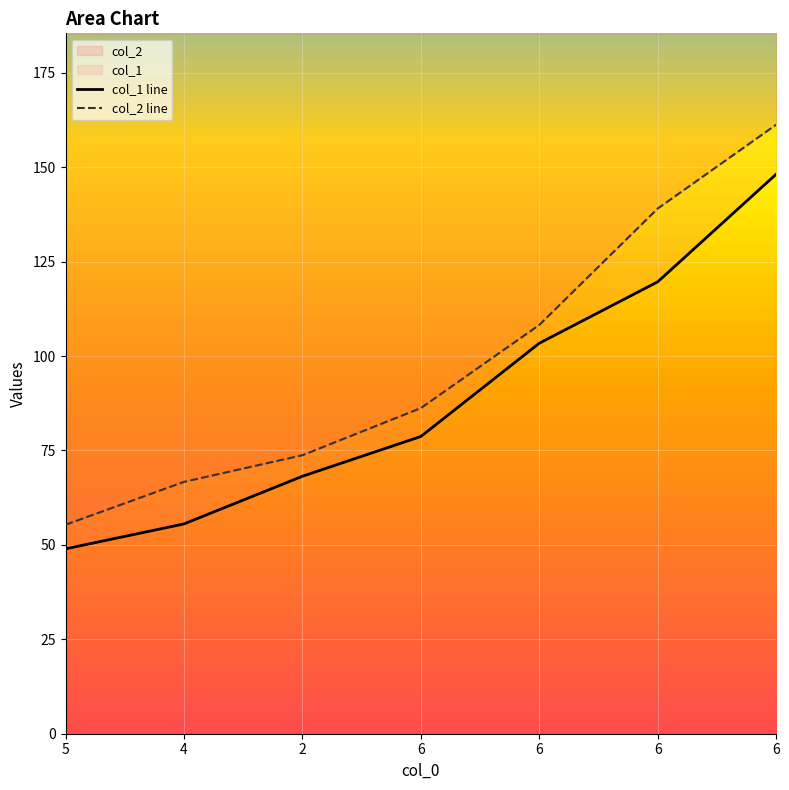

Rank the series by their maximum value, from highest to lowest.

col_2 line, col_1 line